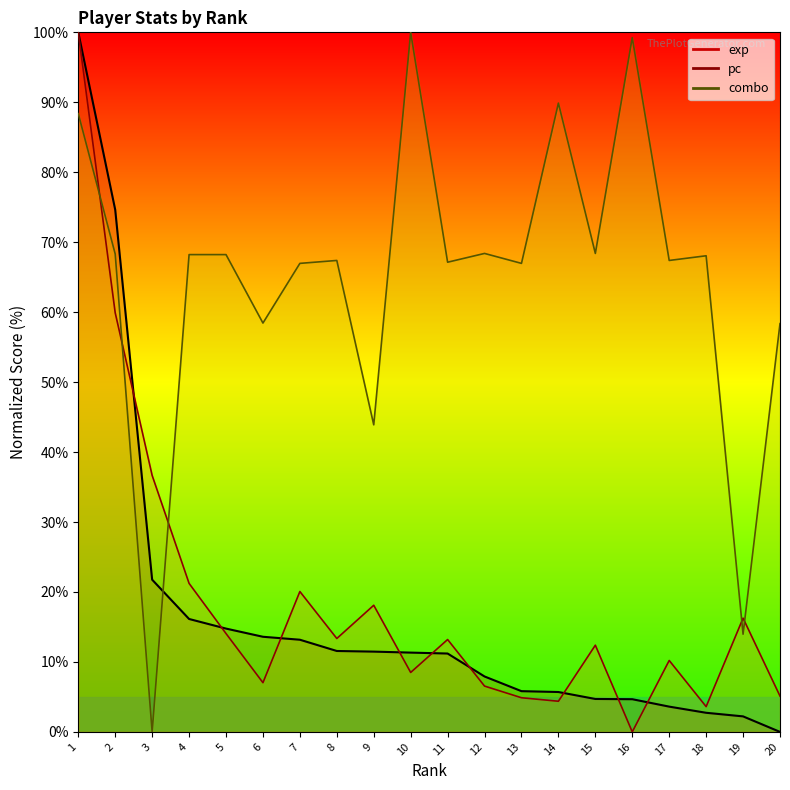

What is the approximate value of pc at 19?

16.3